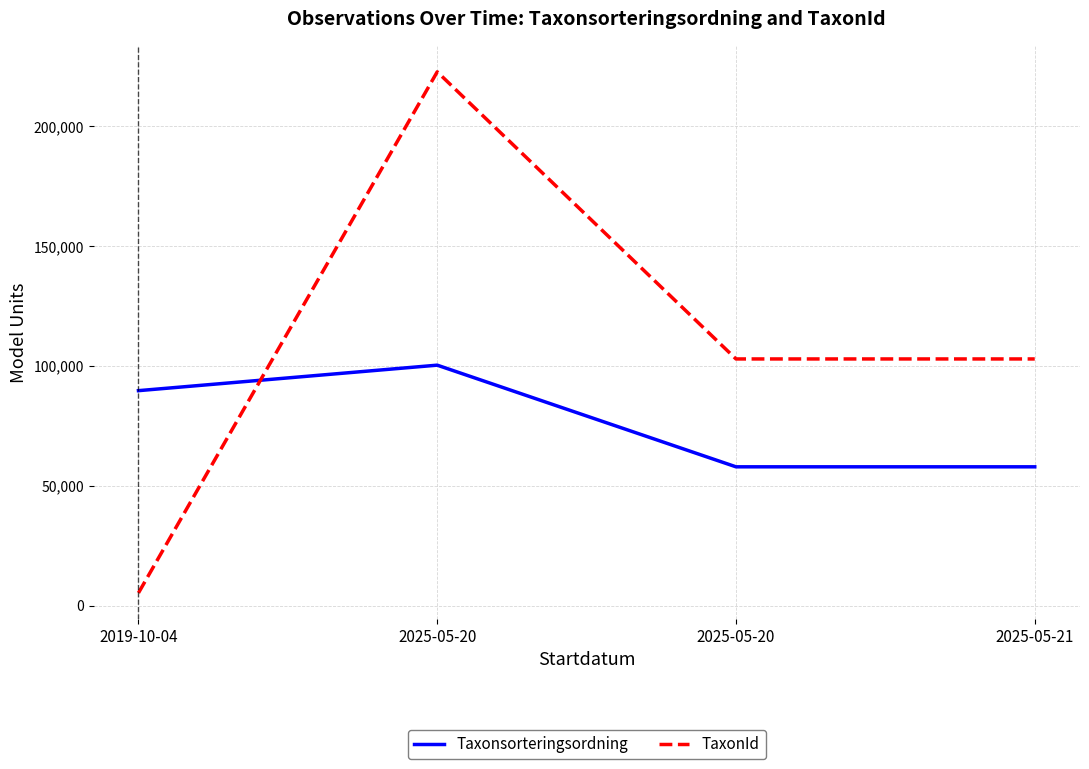

How many distinct data groups are displayed?

2